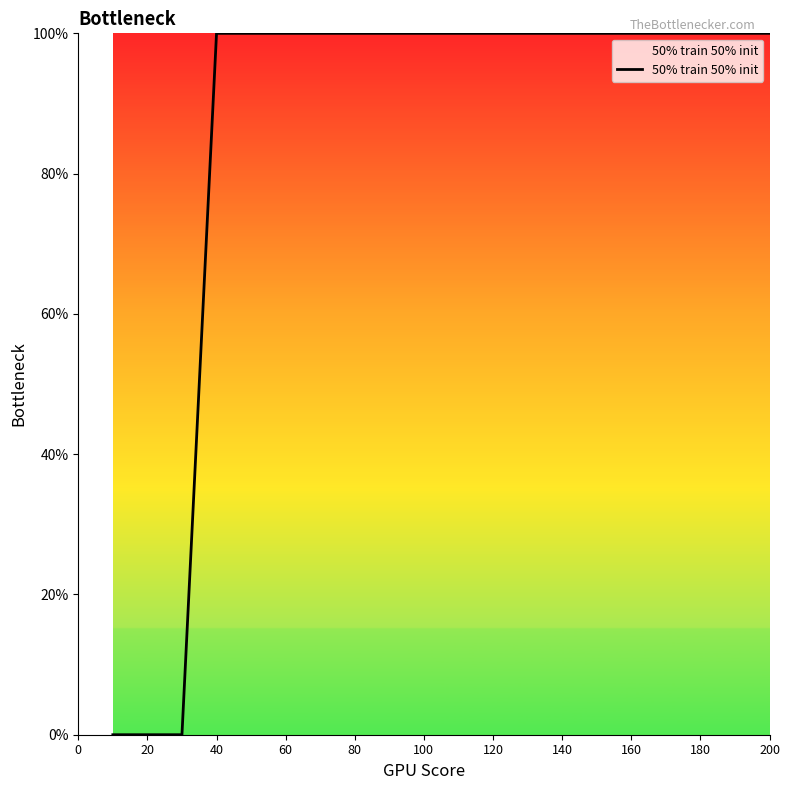

Does the chart have visible grid lines?

No